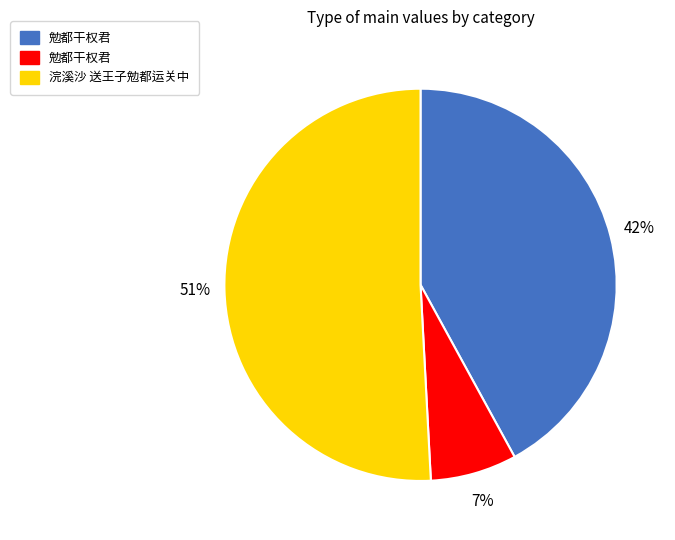

Is there a majority slice in this chart?

Yes